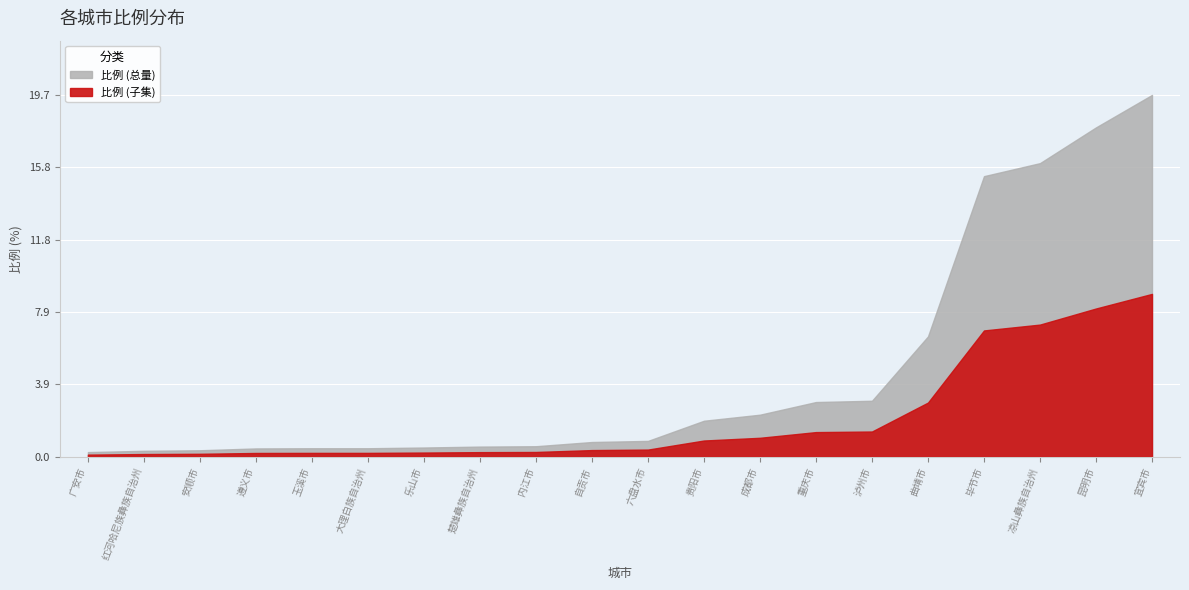

What is the smallest value displayed?

0.2